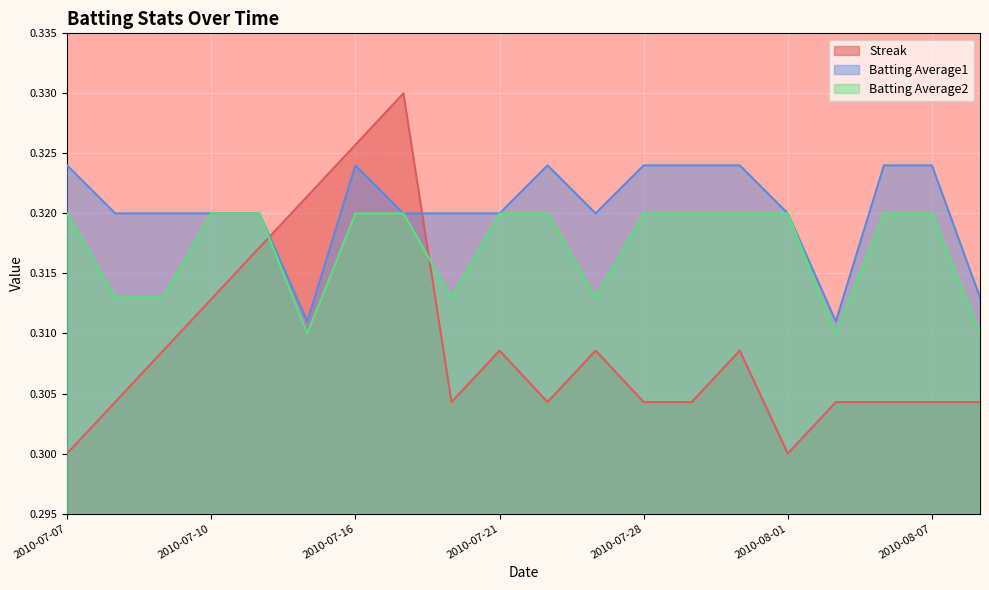

Which series has the largest range (max minus min)?

Streak